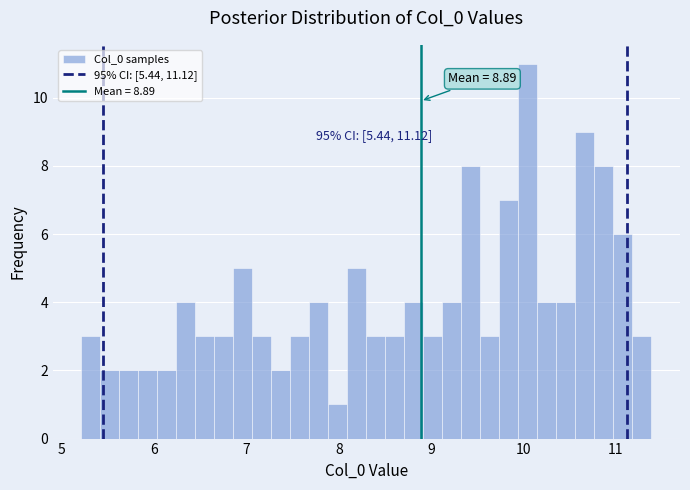

Around what value on the x-axis is the tallest bar? Give the approximate position of its centre, as read against the axis.

10.0